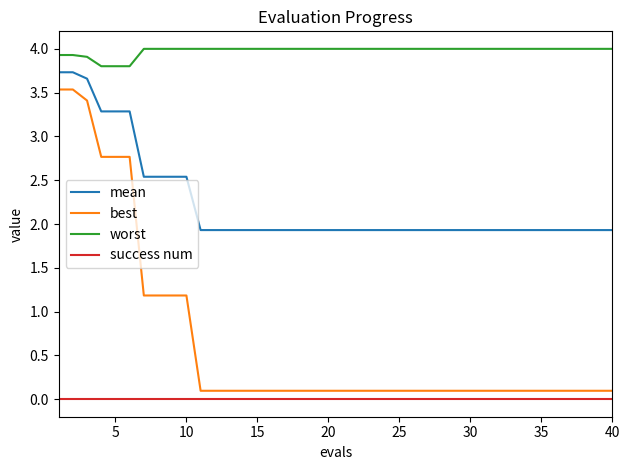

Which series has the largest range (max minus min)?

best